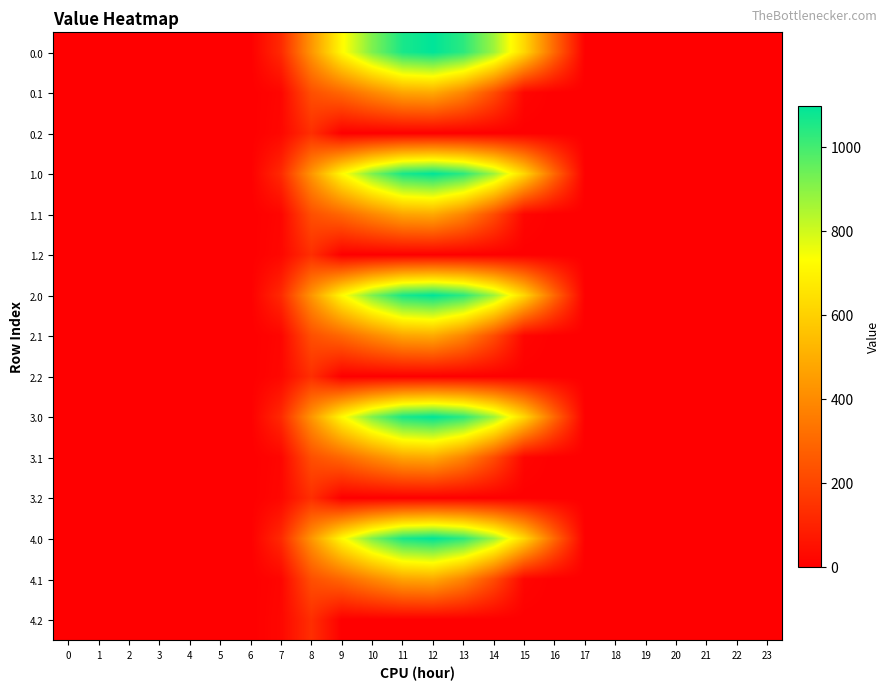

Between 8 and 21, which is larger?

8